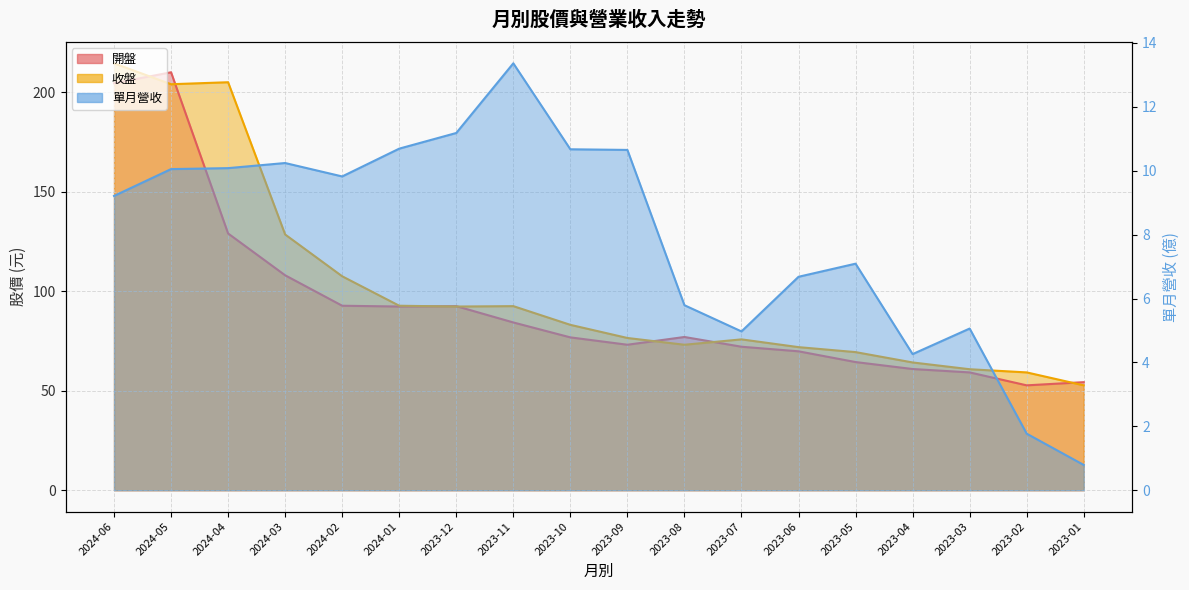

Which series has the largest range (max minus min)?

收盤